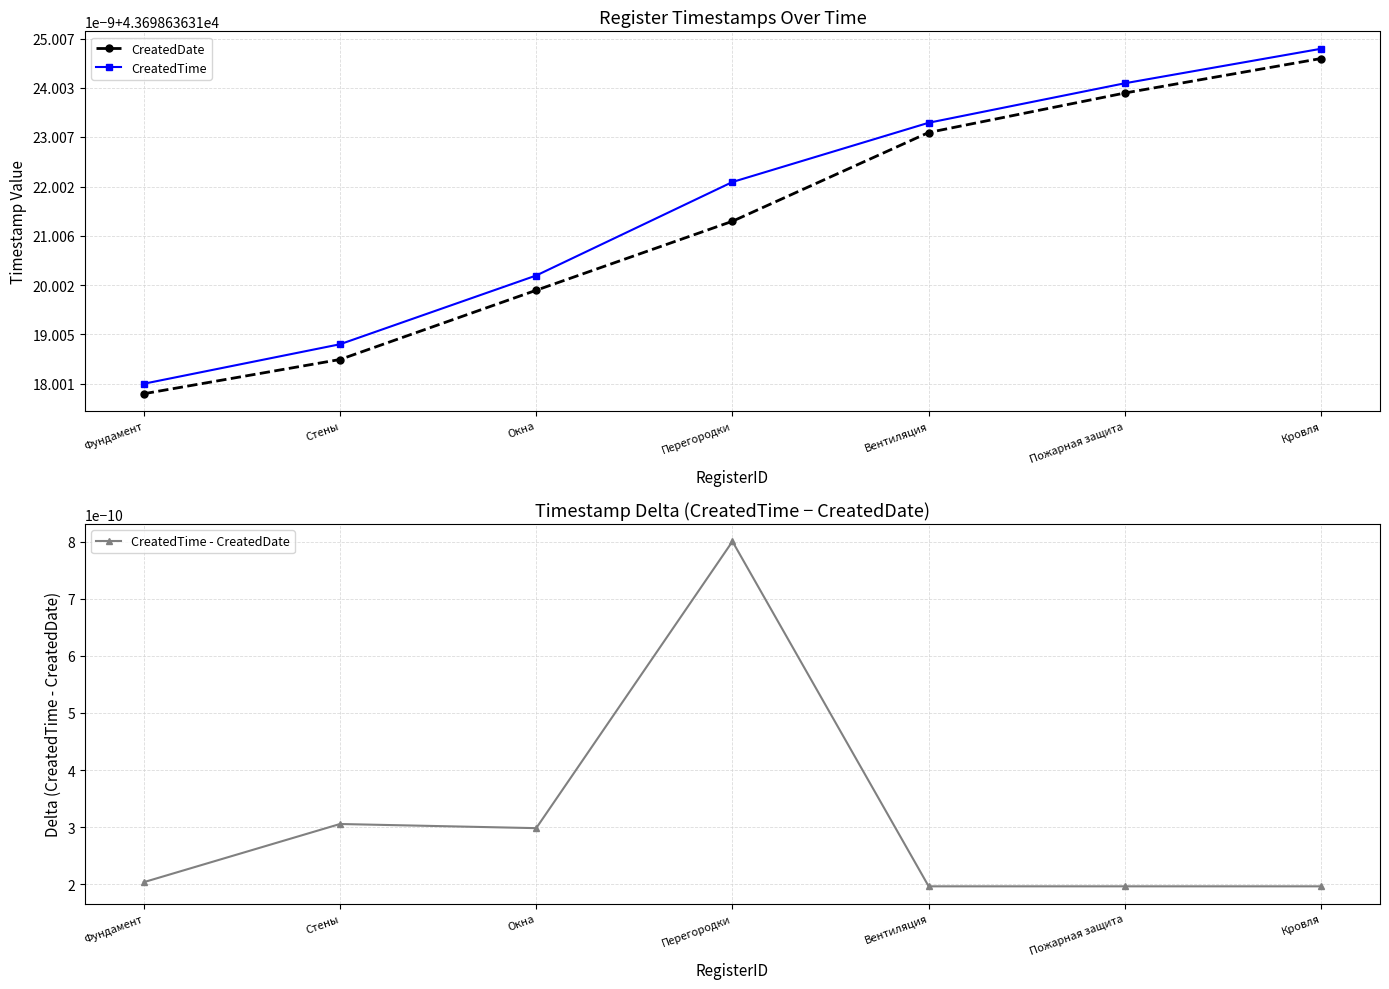

At Стены, list the series in order from largest to smallest.

CreatedTime, CreatedDate, CreatedTime - CreatedDate